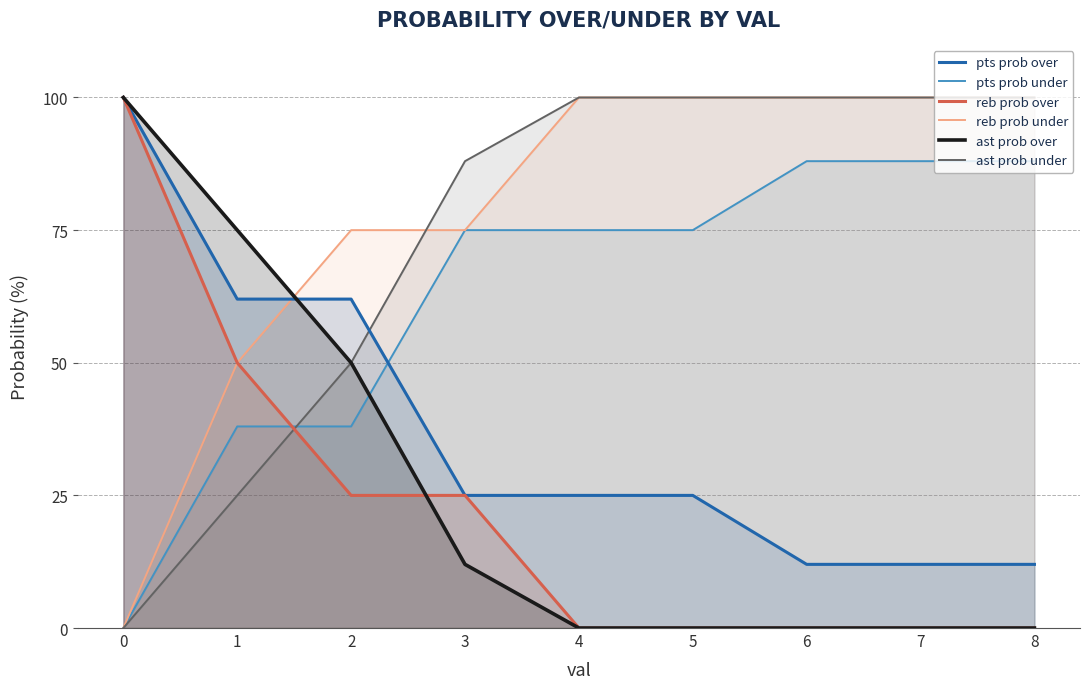

How many distinct data groups are displayed?

6